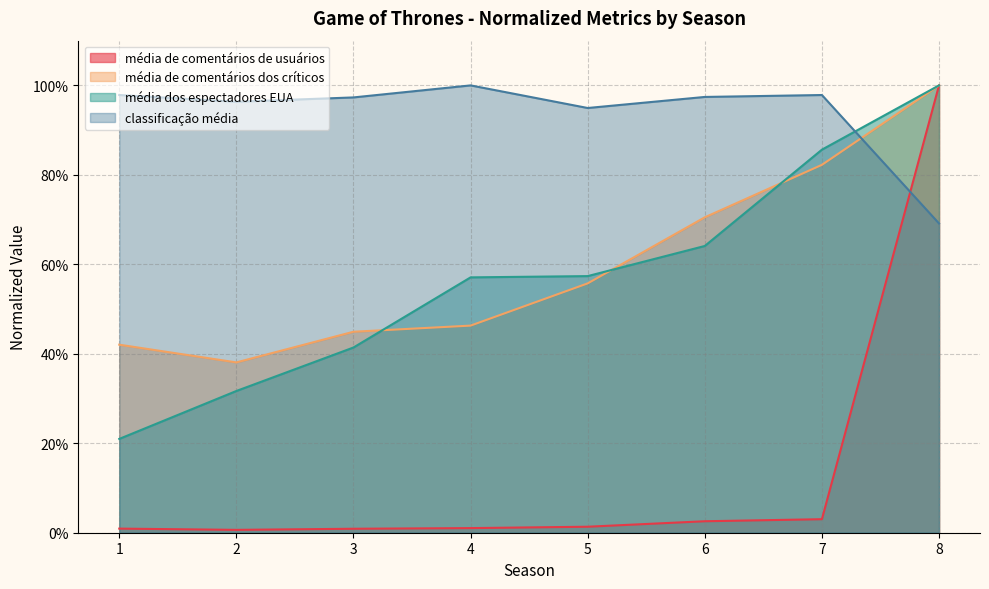

Is the value of média de comentários dos críticos at 2 greater than the value of média de comentários de usuários at 2?

Yes